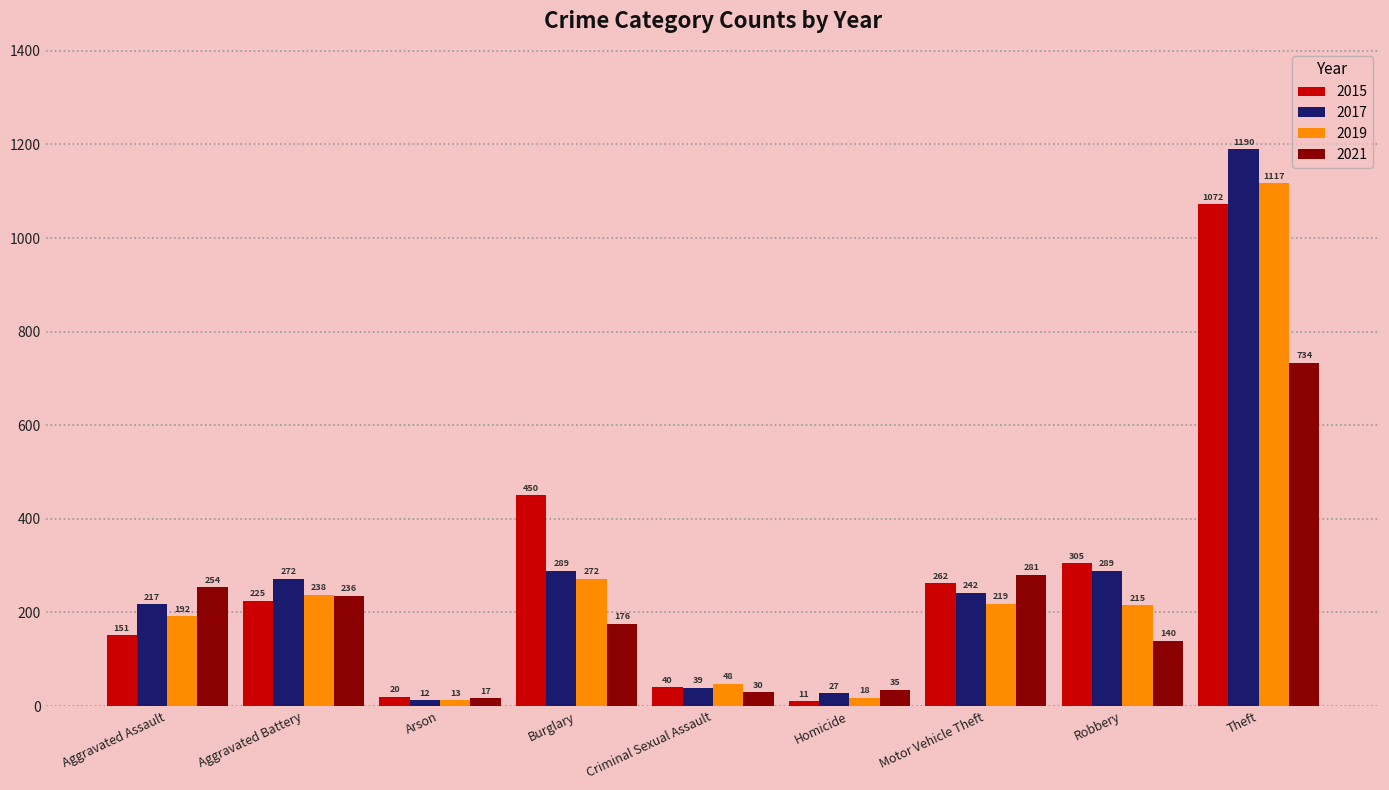

Reading right to left, transcribe all the data shown in this chart.

2015: Theft=1072	Robbery=305	Motor Vehicle Theft=262	Homicide=11	Criminal Sexual Assault=40	Burglary=450	Arson=20	Aggravated Battery=225	Aggravated Assault=151
2017: Theft=1190	Robbery=289	Motor Vehicle Theft=242	Homicide=27	Criminal Sexual Assault=39	Burglary=289	Arson=12	Aggravated Battery=272	Aggravated Assault=217
2019: Theft=1117	Robbery=215	Motor Vehicle Theft=219	Homicide=18	Criminal Sexual Assault=48	Burglary=272	Arson=13	Aggravated Battery=238	Aggravated Assault=192
2021: Theft=734	Robbery=140	Motor Vehicle Theft=281	Homicide=35	Criminal Sexual Assault=30	Burglary=176	Arson=17	Aggravated Battery=236	Aggravated Assault=254